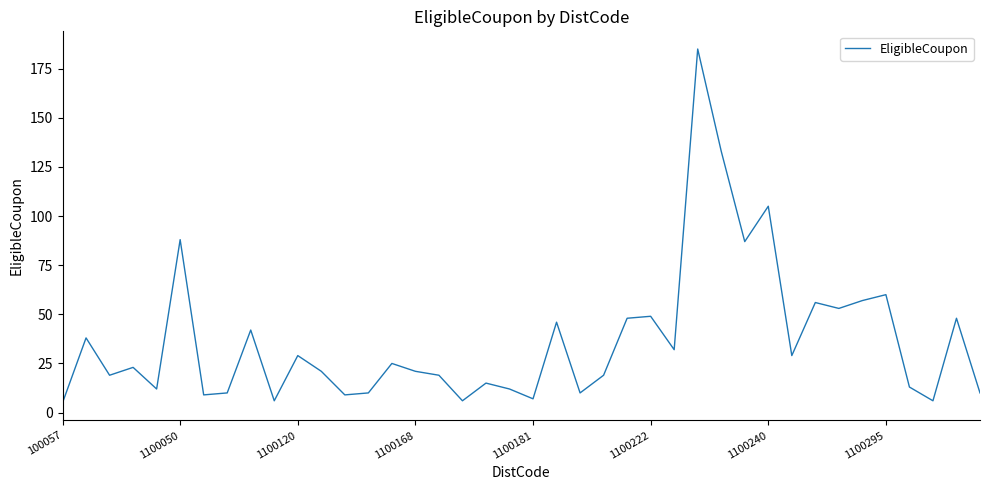

What is the maximum value shown in the chart?

185